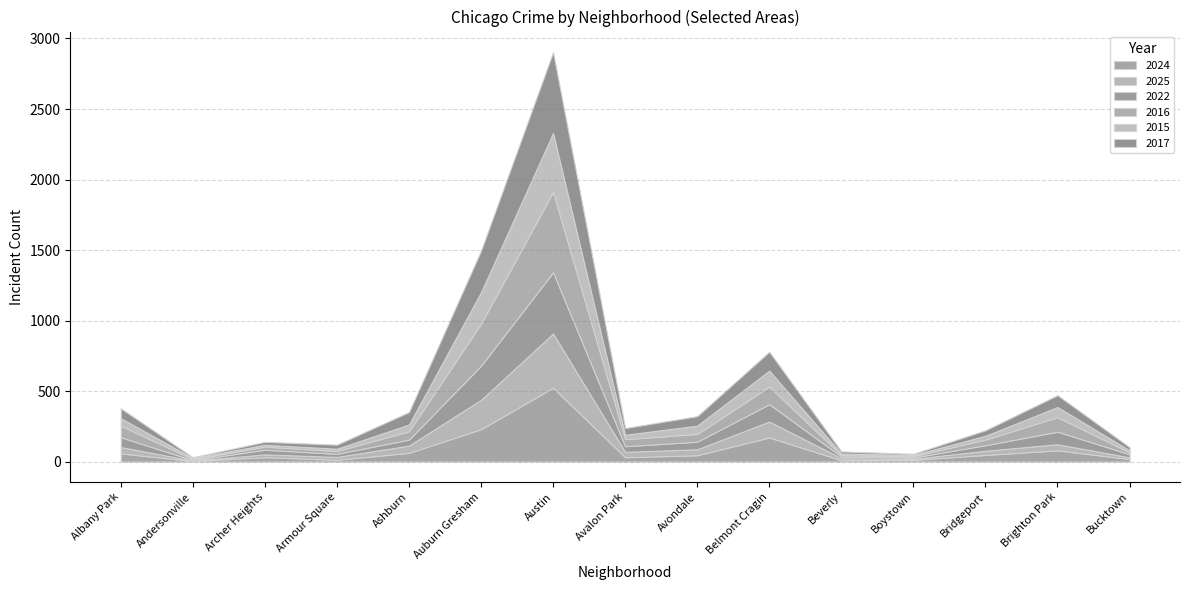

How many interior local peaks does the 2016 series have?

4